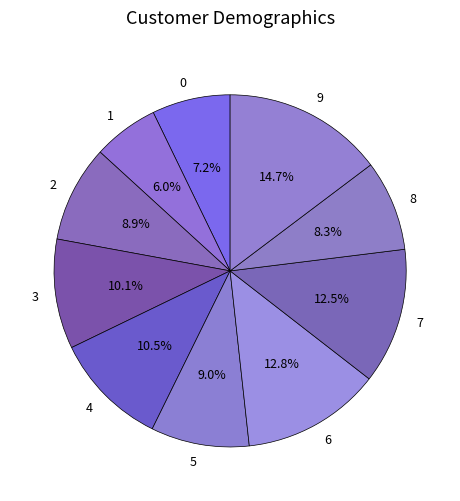

What is the smallest slice in the pie chart?

1